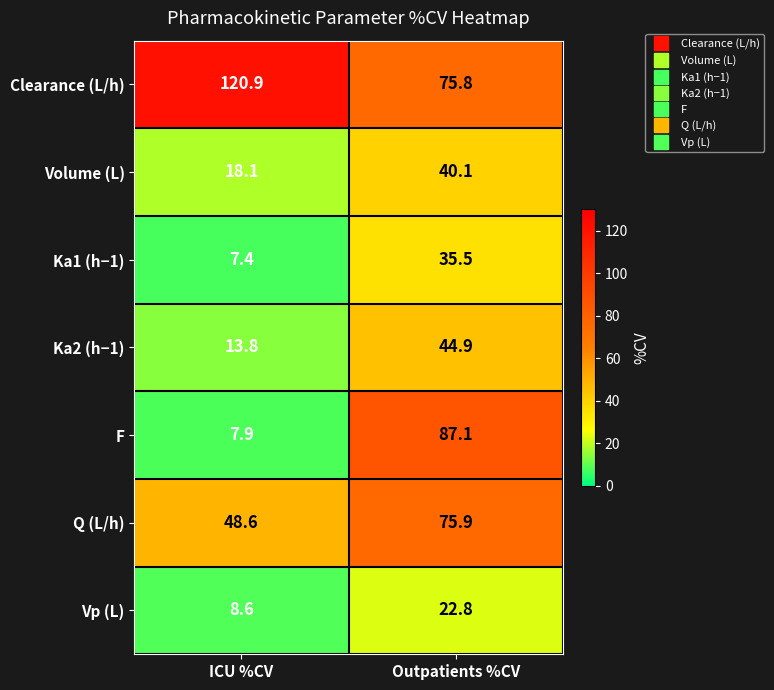

Which series has the largest total across all categories?

Clearance (L/h)